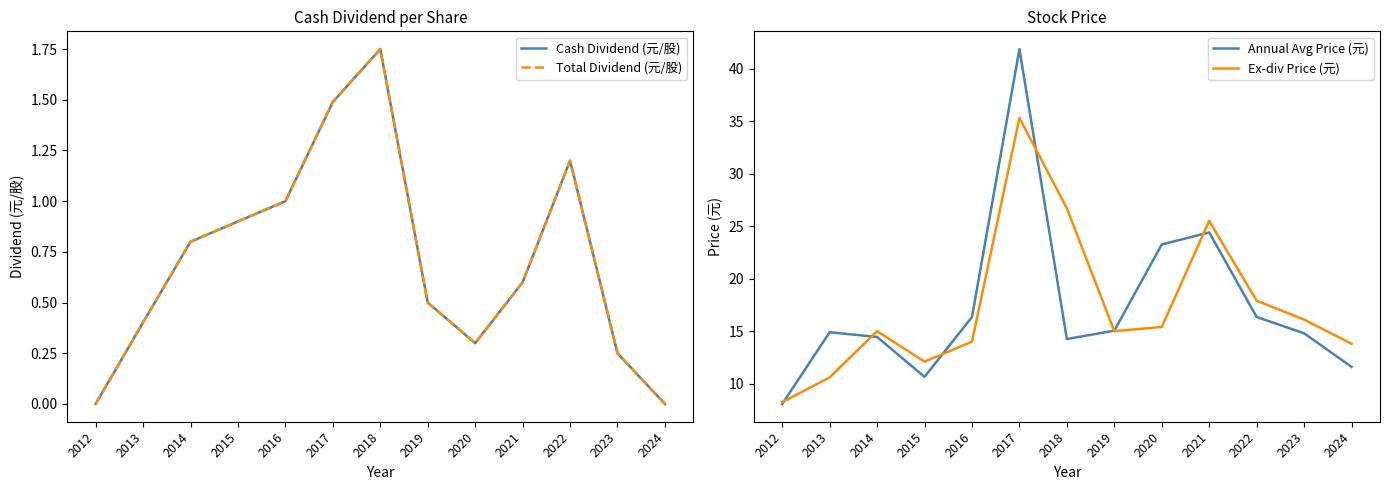

What is the total value across all series at 2019?

31.1